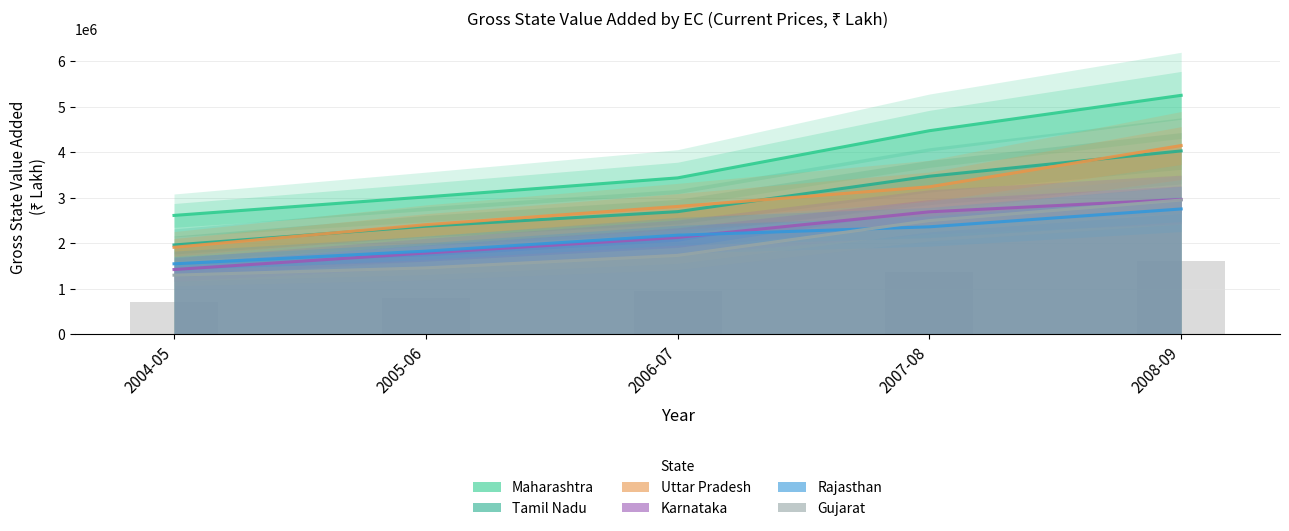

Reading right to left, list all the values displayed in this chart.

Maharashtra: 2008-09=5251288.0	2007-08=4474347.0	2006-07=3438667.0	2005-06=3020706.0	2004-05=2614277.0
Tamil Nadu: 2008-09=4030786.0	2007-08=3475199.0	2006-07=2697251.0	2005-06=2377269.0	2004-05=1965382.0
Uttar Pradesh: 2008-09=4148692.0	2007-08=3242566.0	2006-07=2811622.0	2005-06=2411020.0	2004-05=1914862.0
Karnataka: 2008-09=2965166.0	2007-08=2693304.0	2006-07=2129827.0	2005-06=1788145.0	2004-05=1425971.0
Rajasthan: 2008-09=2756106.0	2007-08=2364337.0	2006-07=2180314.0	2005-06=1829730.0	2004-05=1552004.0
Gujarat: 2008-09=1623655.0	2007-08=1375825.0	2006-07=954855.0	2005-06=804430.0	2004-05=716320.0